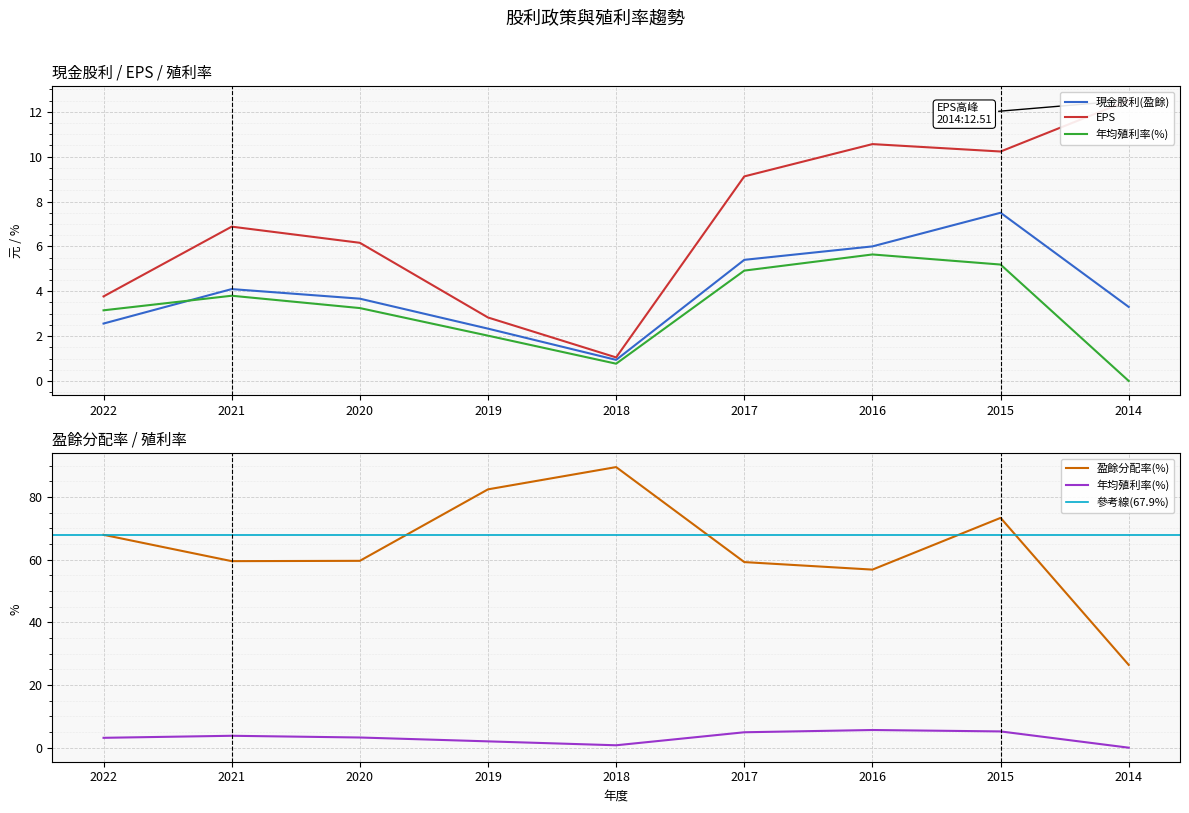

Reading left to right, transcribe all the data shown in this chart.

現金股利(盈餘): 2.6	4.1	3.7	2.3	0.9	5.4	6.0	7.5	3.3
年均殖利率(%): 3.1	3.8	3.2	2.0	0.8	4.9	5.6	5.2	0.0
EPS: 3.8	6.9	6.2	2.8	1.1	9.1	10.6	10.2	12.5
盈餘分配率(%): 67.9	59.5	59.6	82.4	89.5	59.2	56.8	73.3	26.4